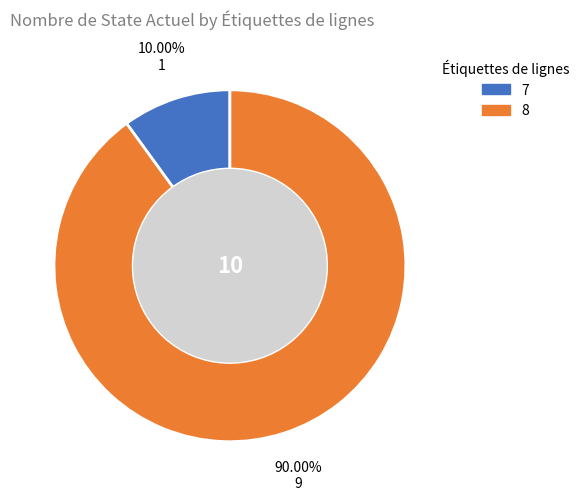

Which has a higher value, 7 or 8?

8